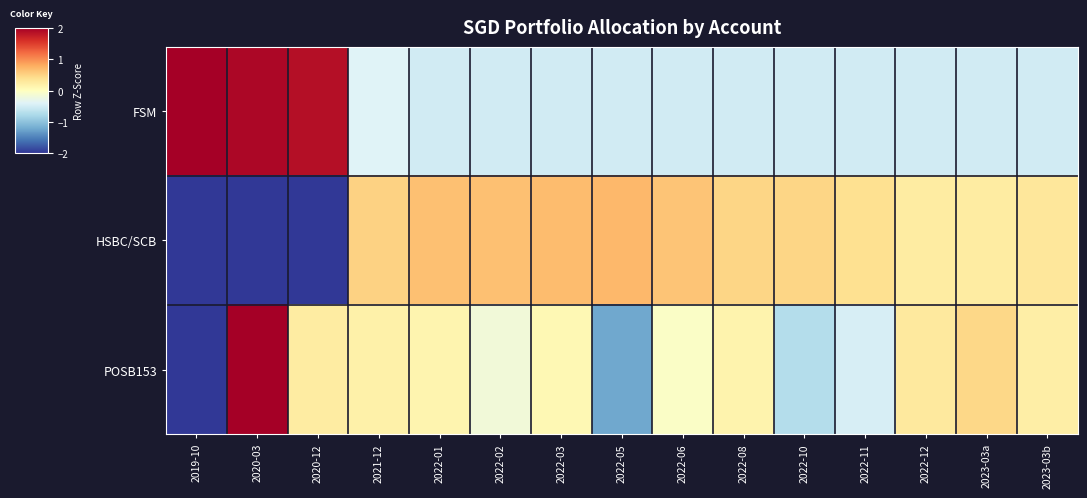

List the series in order of their peak value, lowest first.

HSBC/SCB, FSM, POSB153